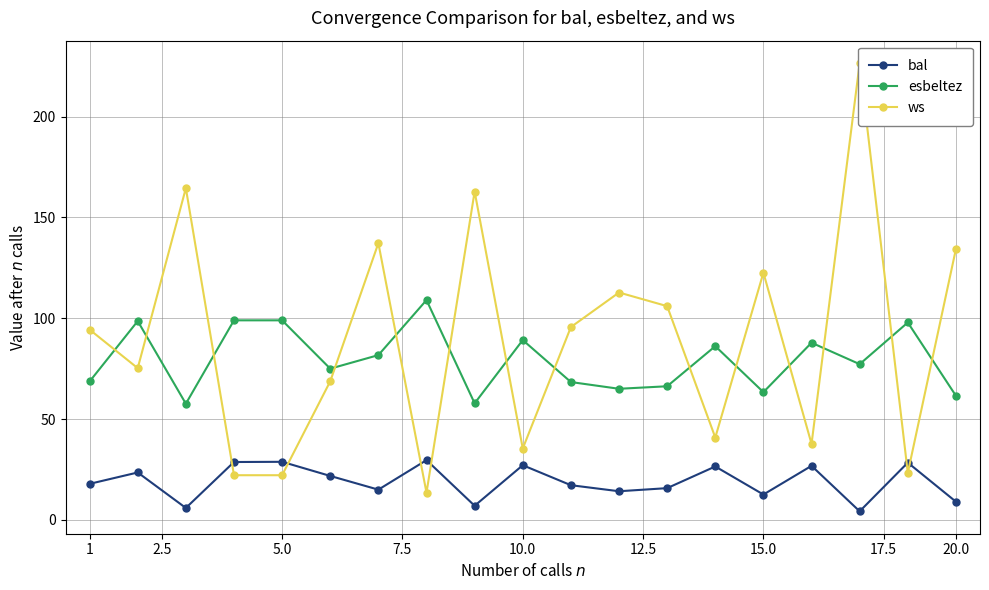

True or false: bal and esbeltez intersect in this chart.

False